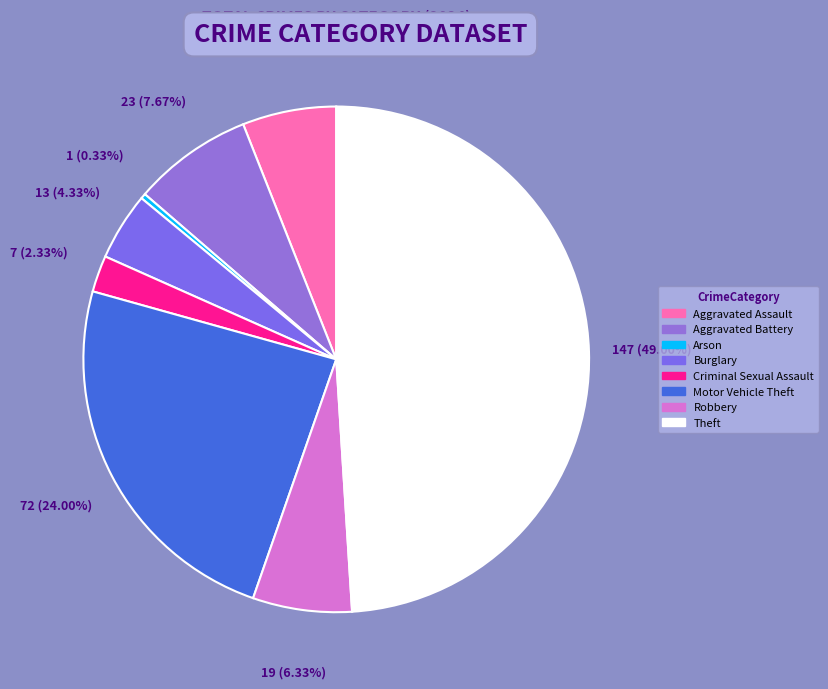

Combined, what portion of the pie is Burglary and Aggravated Battery?

12.0%